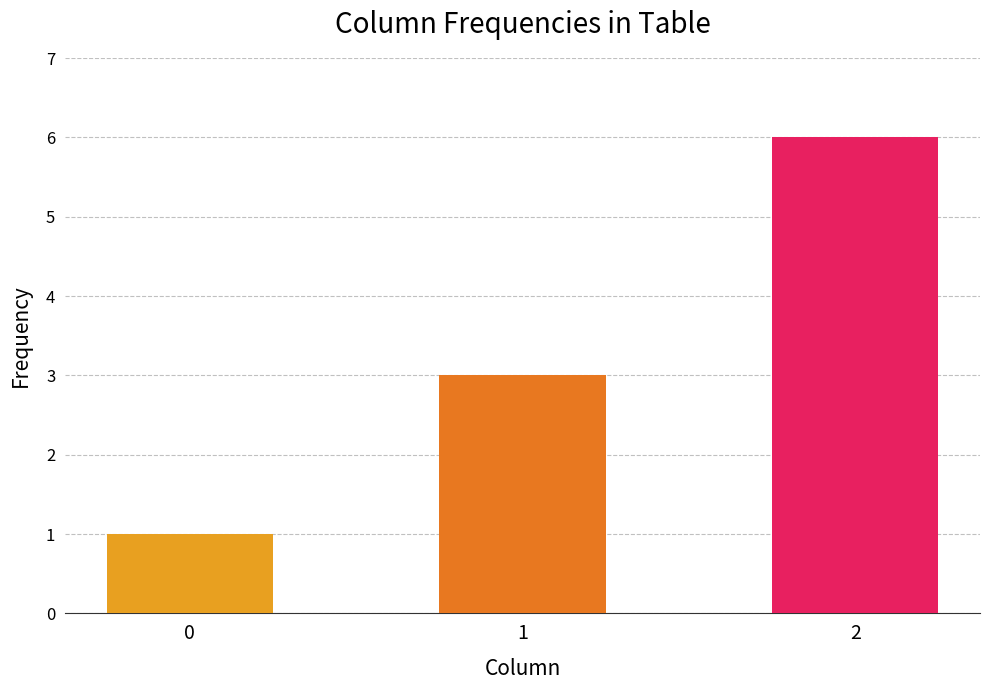

List the series in order of their peak value, lowest first.

0, 1, 2